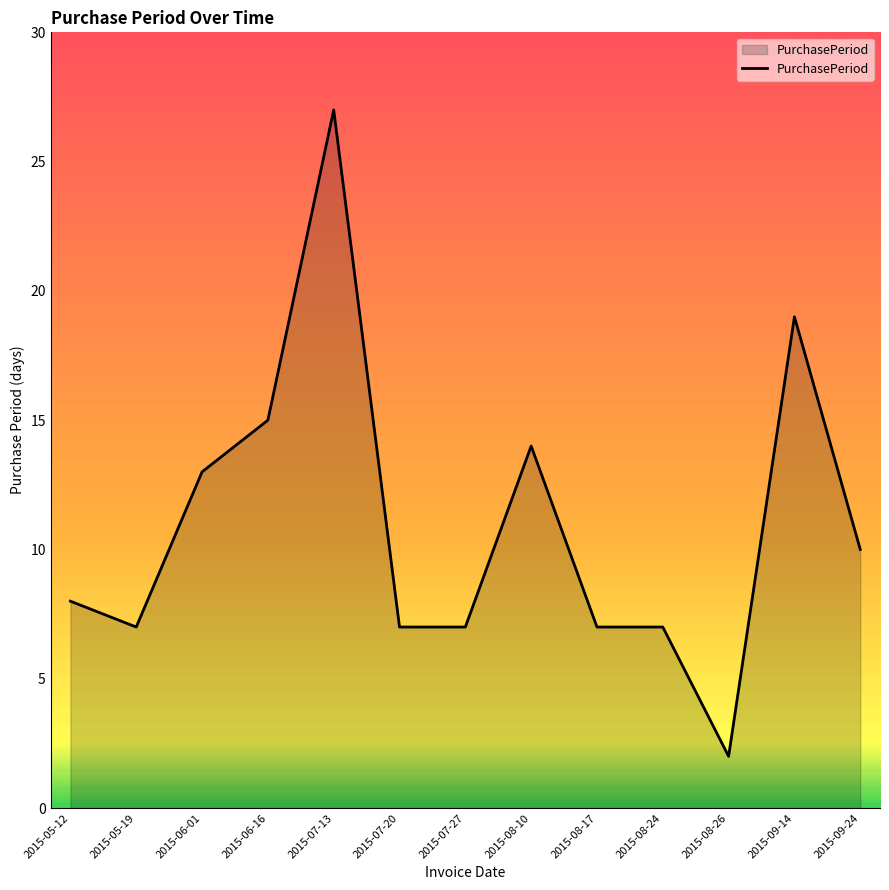

Reading left to right, transcribe all the data shown in this chart.

2015-05-12=8	2015-05-19=7	2015-06-01=13	2015-06-16=15	2015-07-13=27	2015-07-20=7	2015-07-27=7	2015-08-10=14	2015-08-17=7	2015-08-24=7	2015-08-26=2	2015-09-14=19	2015-09-24=10